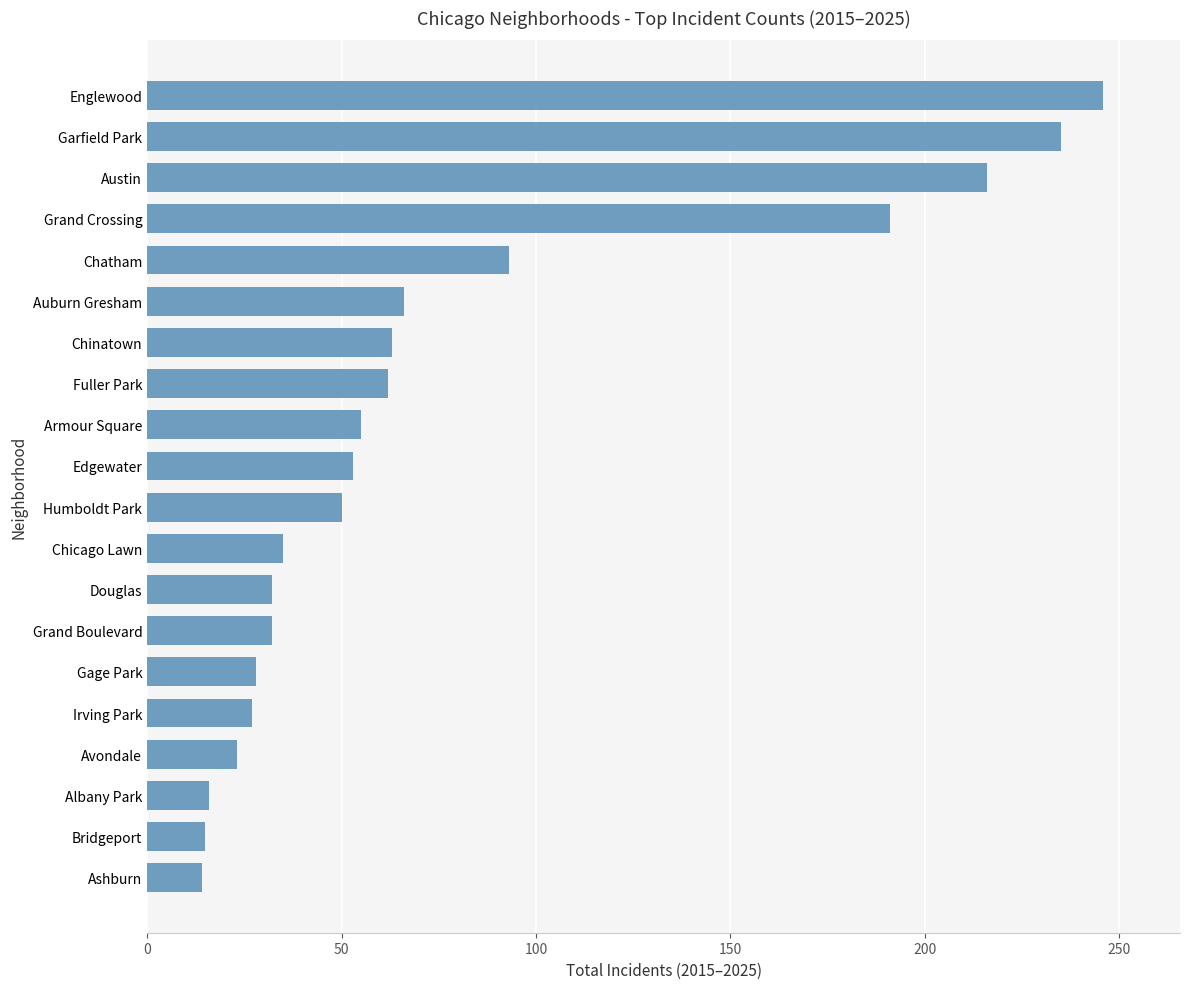

What is the change in value from Edgewater to Garfield Park?

+182